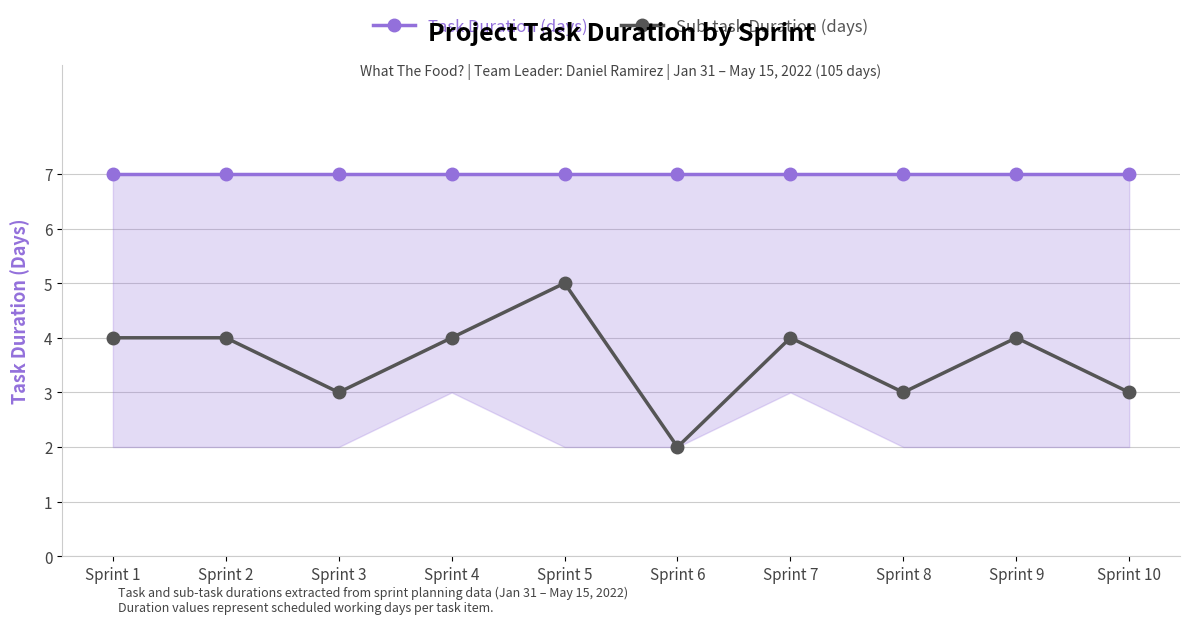

Rank the series at Sprint 2 from lowest to highest value.

Sub-task Duration (days), Task Duration (days)